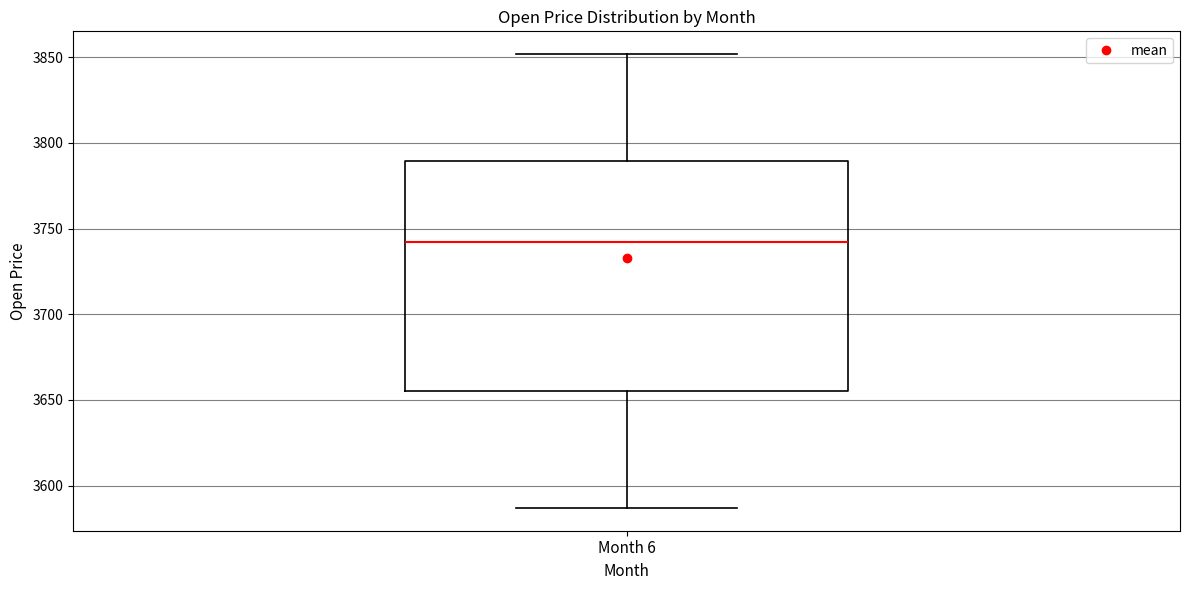

Transcribe this box plot: give where the median line is, the range the box spans, and where the two whiskers end, as read against the y-axis. The values are not printed on the chart, so give them approximately, as read against the axis.

median 3740, box 3655 to 3790, whiskers 3585 to 3850